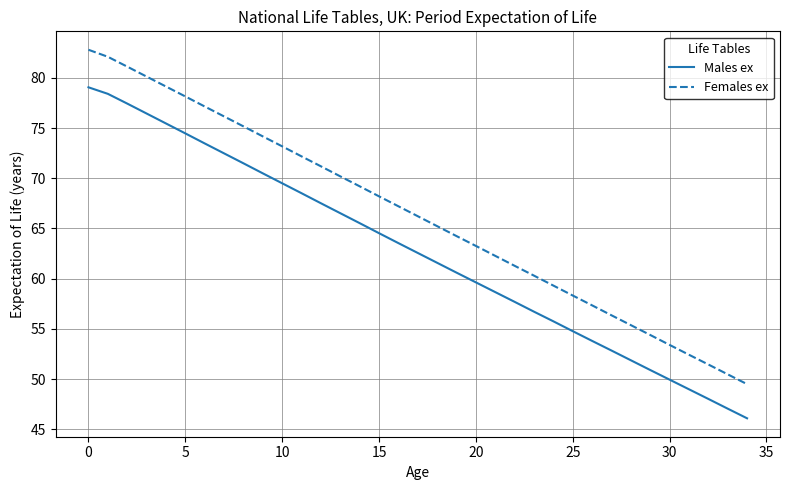

Rank the series by their maximum value, from lowest to highest.

Males ex, Females ex